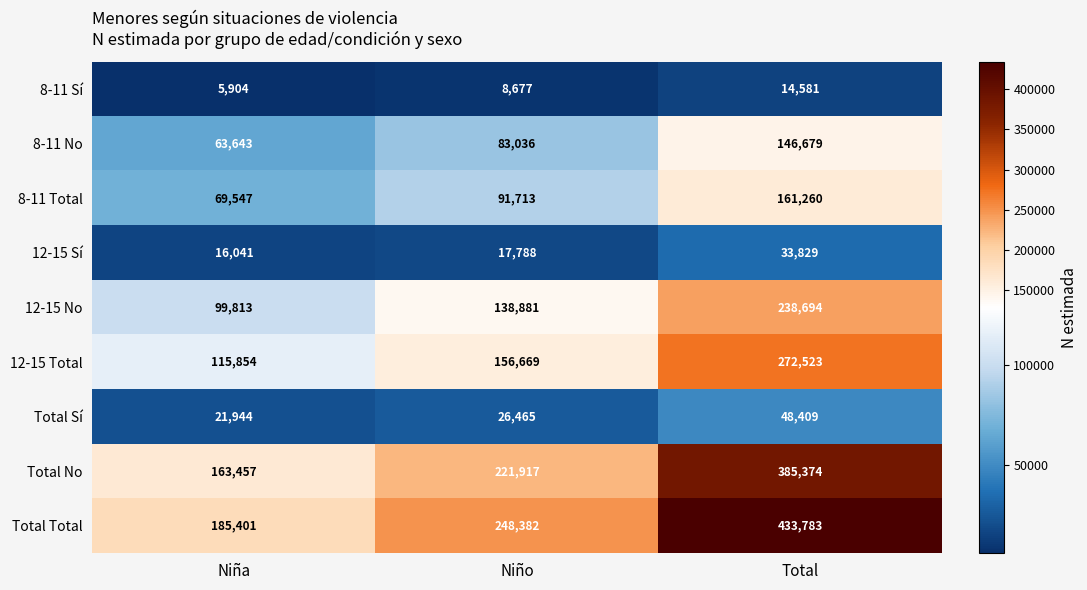

Between Niña and Niño, which series saw the biggest shift?

Total Total